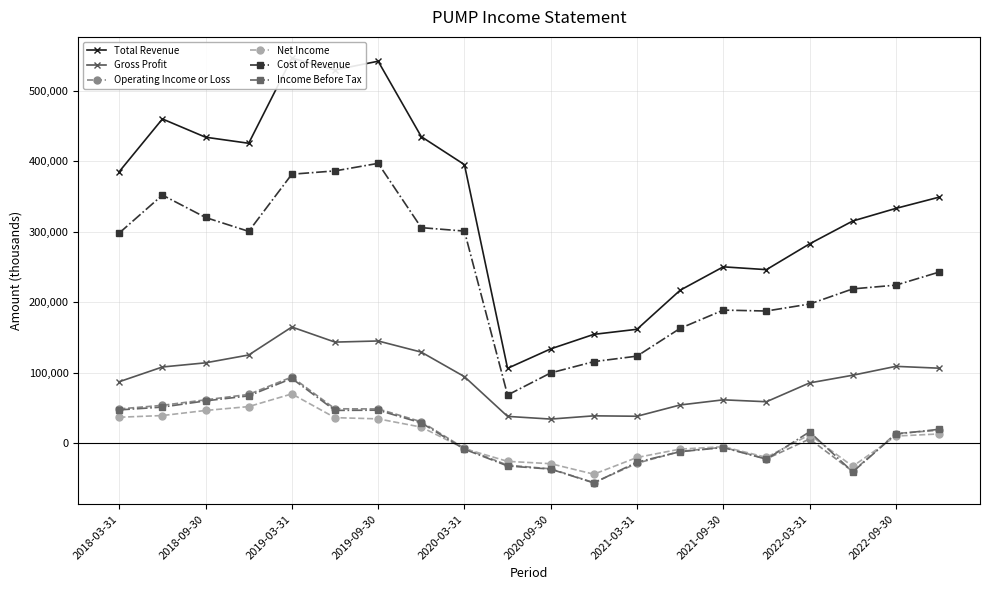

What is the difference between the Operating Income or Loss values at 2022-09-30 and 2019-09-30?

34900